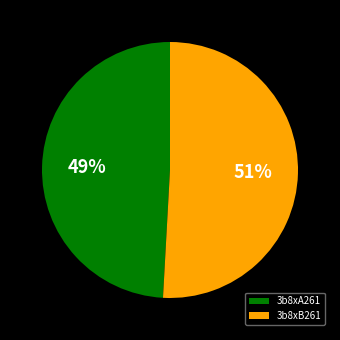

How many slices are in this pie chart?

2